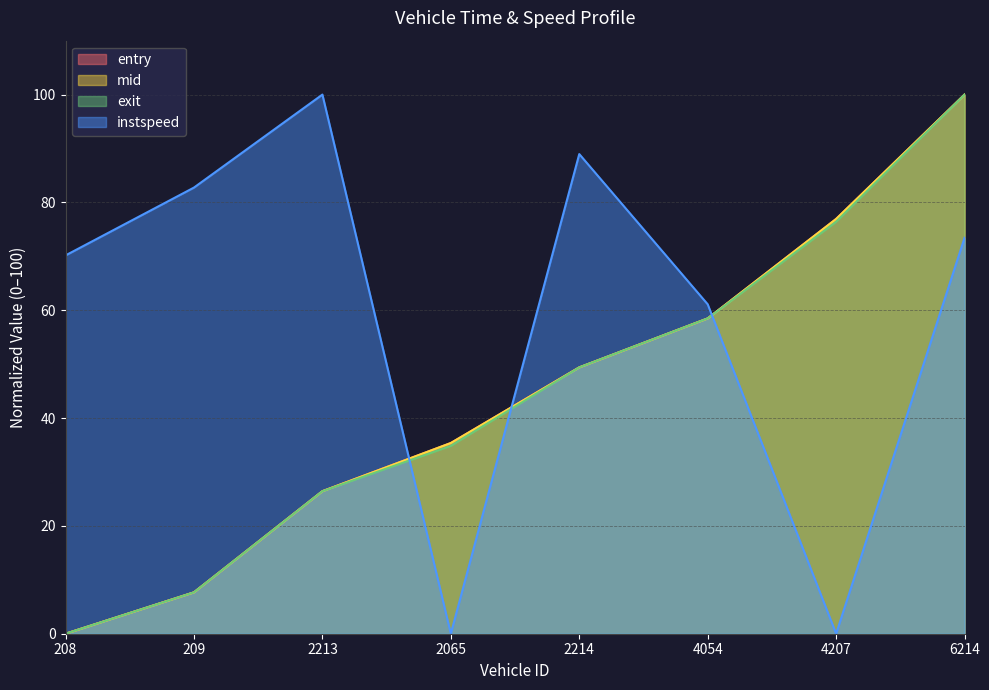

How many values in the exit series are below 49?

4